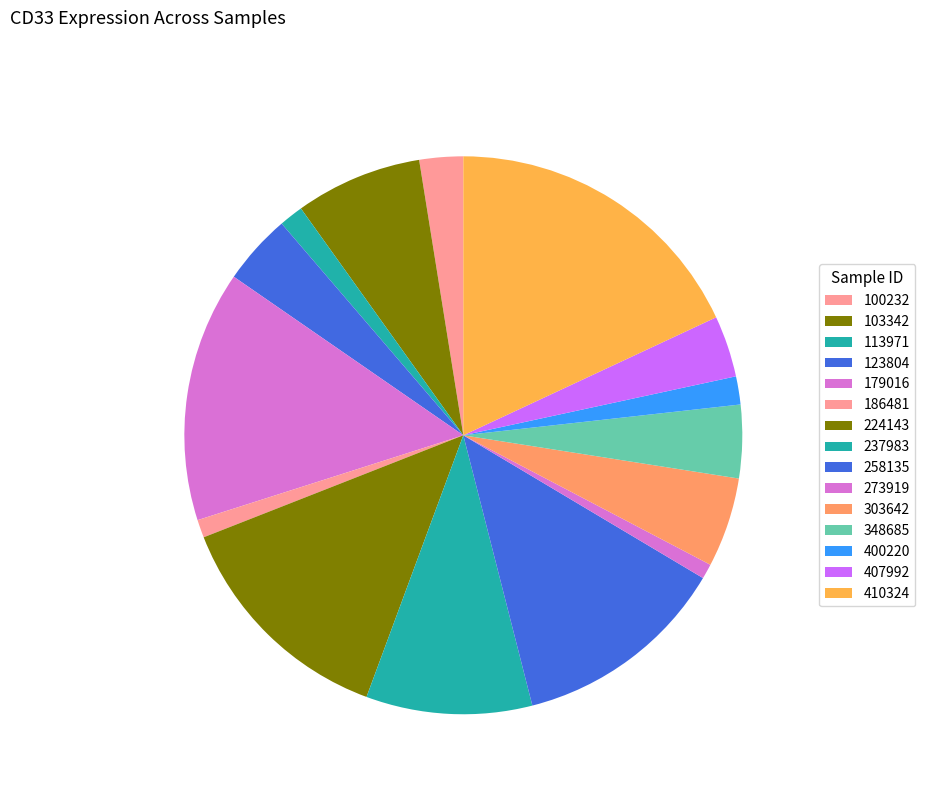

Count the number of slices in the pie.

15